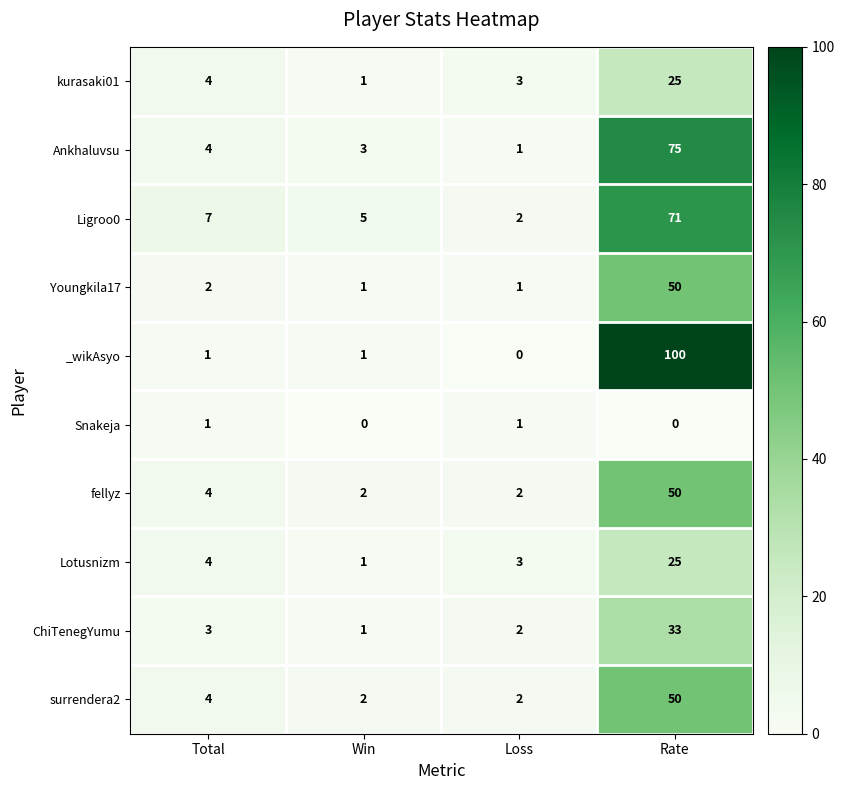

Count the number of categories in the chart.

4